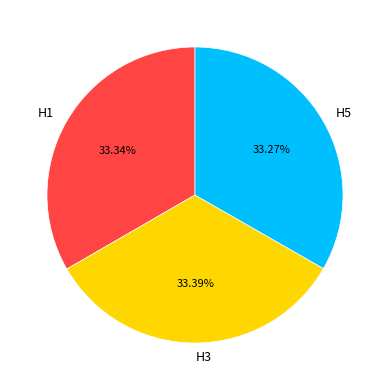

Is there any slice that represents more than half of the pie?

No